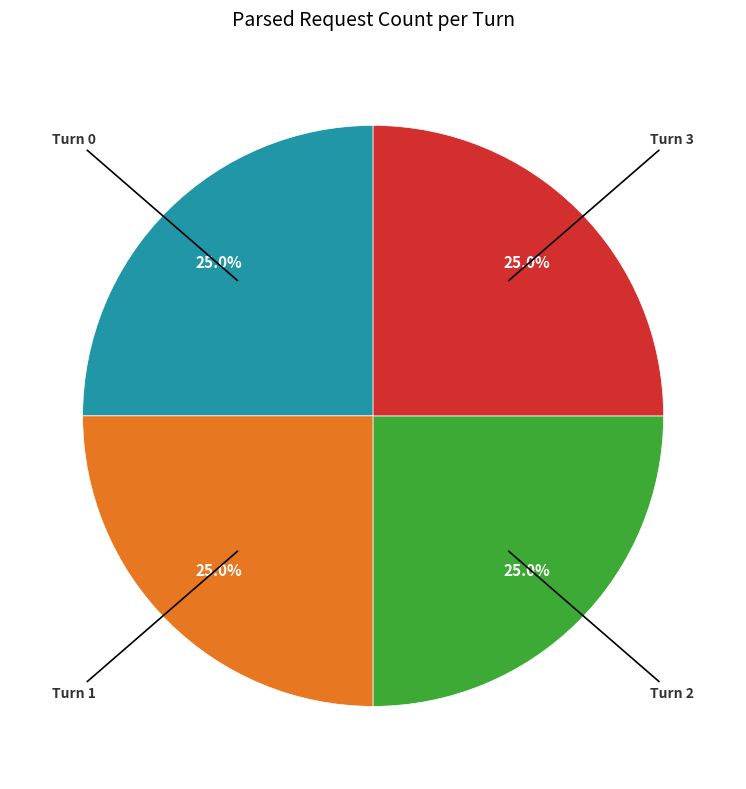

Is there any slice that represents more than half of the pie?

No